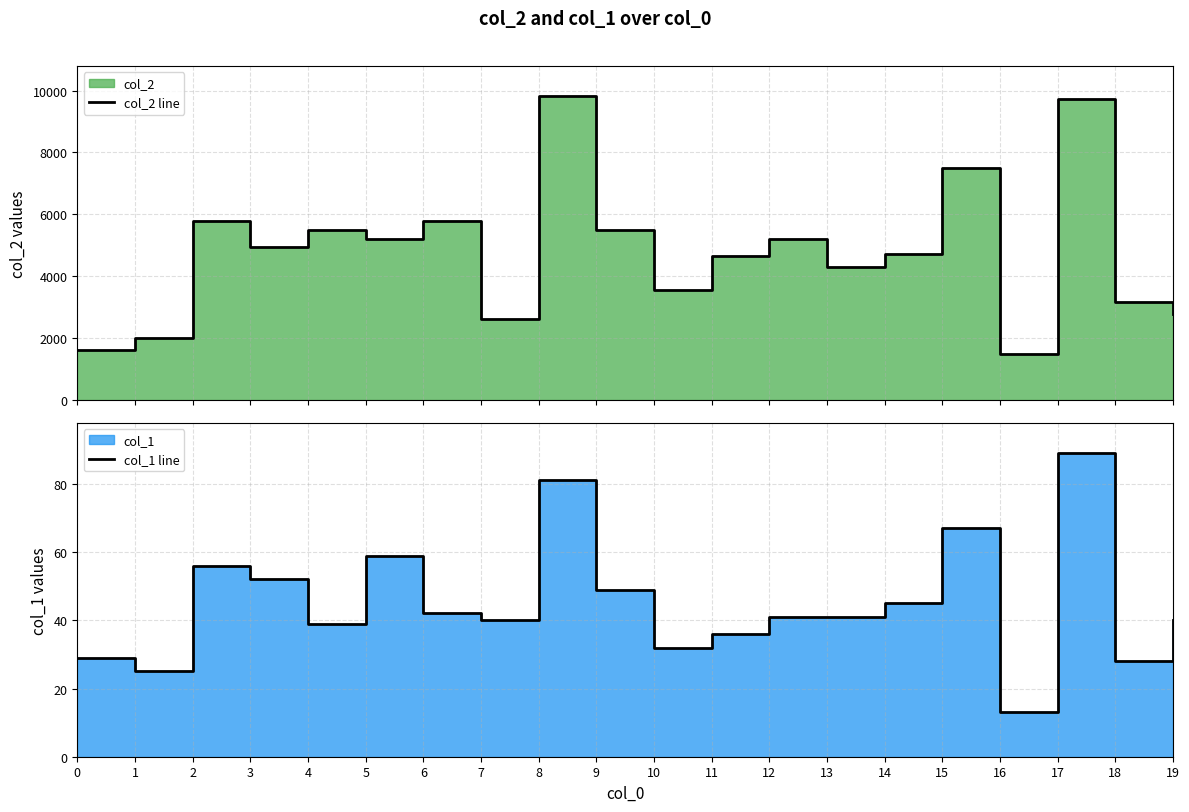

True or false: col_1 line has more than 1 points higher than both neighbors.

True